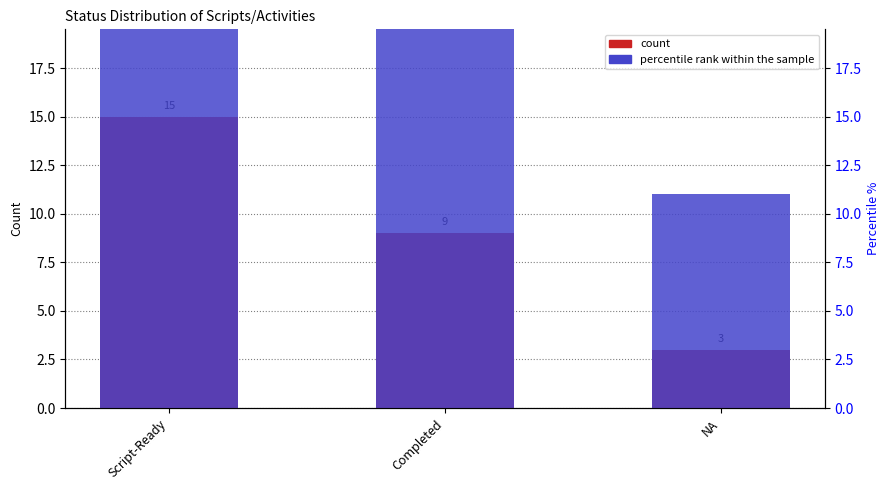

At how many categories does at least one series exceed 14?

2